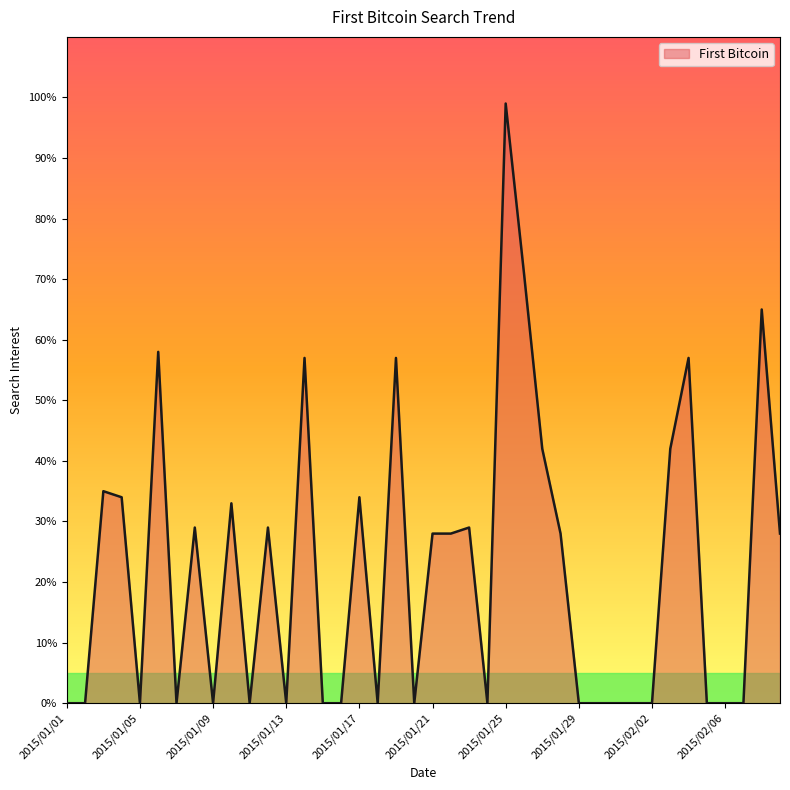

What is the difference between the maximum and minimum values?

99